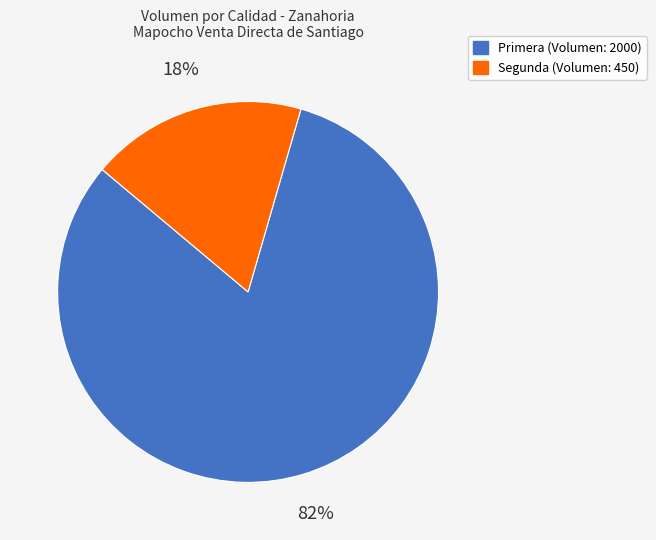

Is there a majority slice in this chart?

Yes